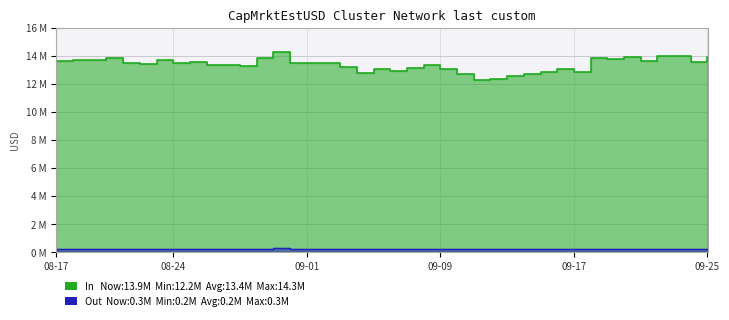

How many interior local peaks (higher than both neighbors) does the data have?

12